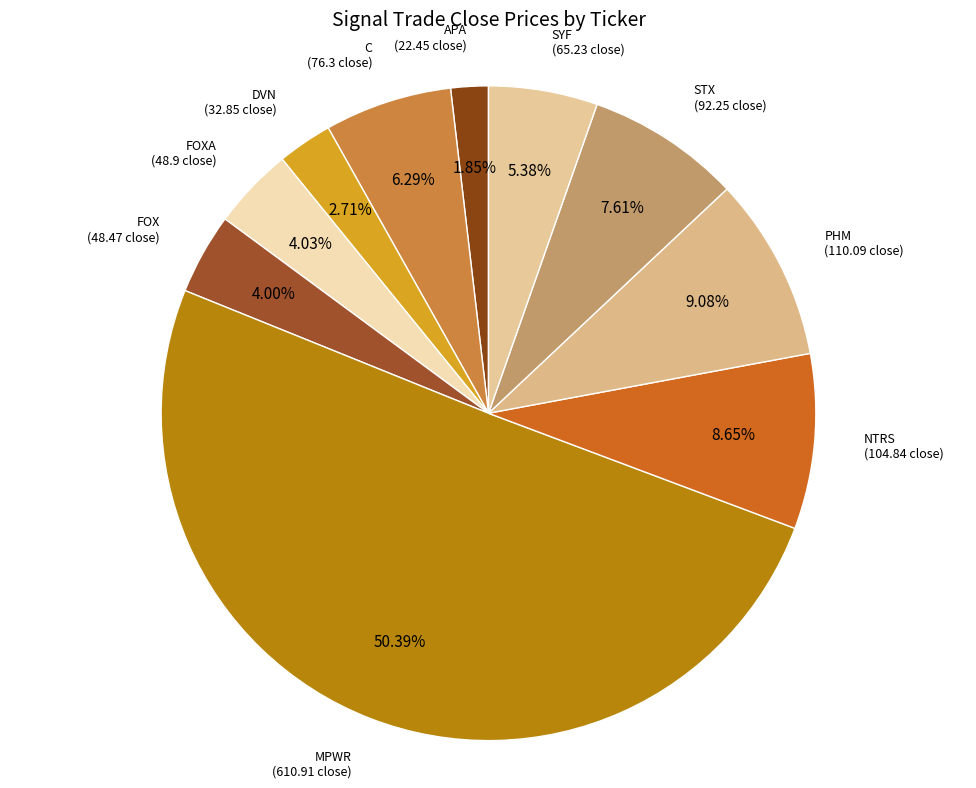

What is the smallest slice in the pie chart?

APA